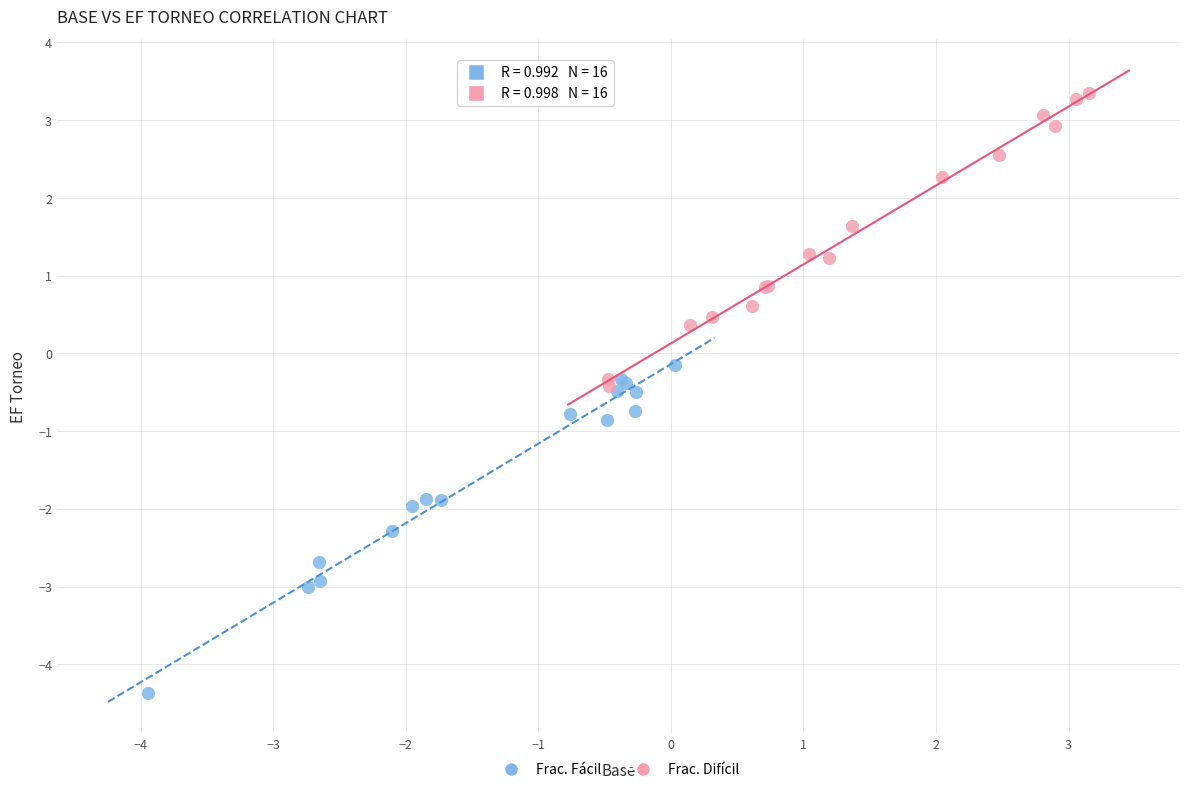

Which series reaches the minimum Y coordinate?

Frac. Fácil